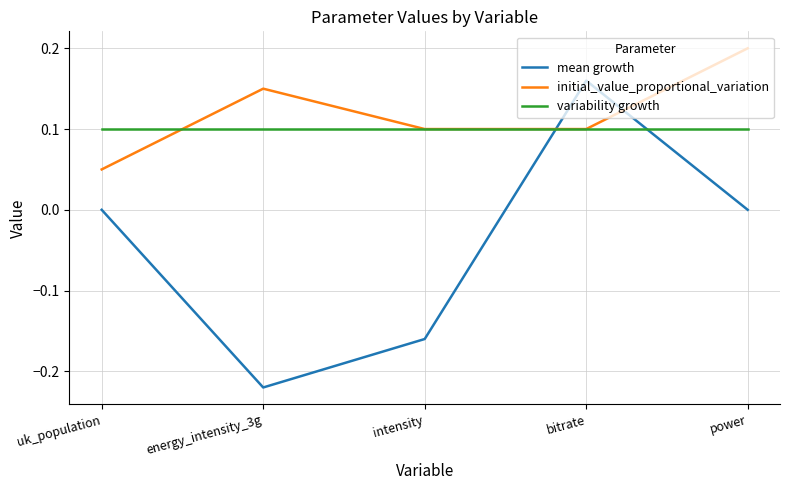

How many times do variability growth and mean growth cross each other?

2